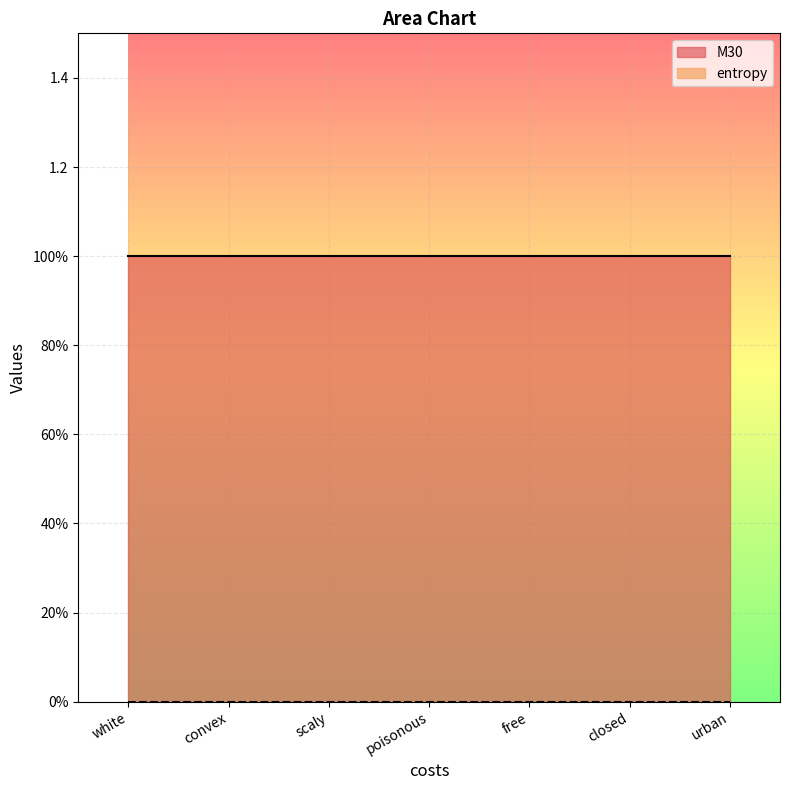

Which has a higher value, scaly or urban?

scaly